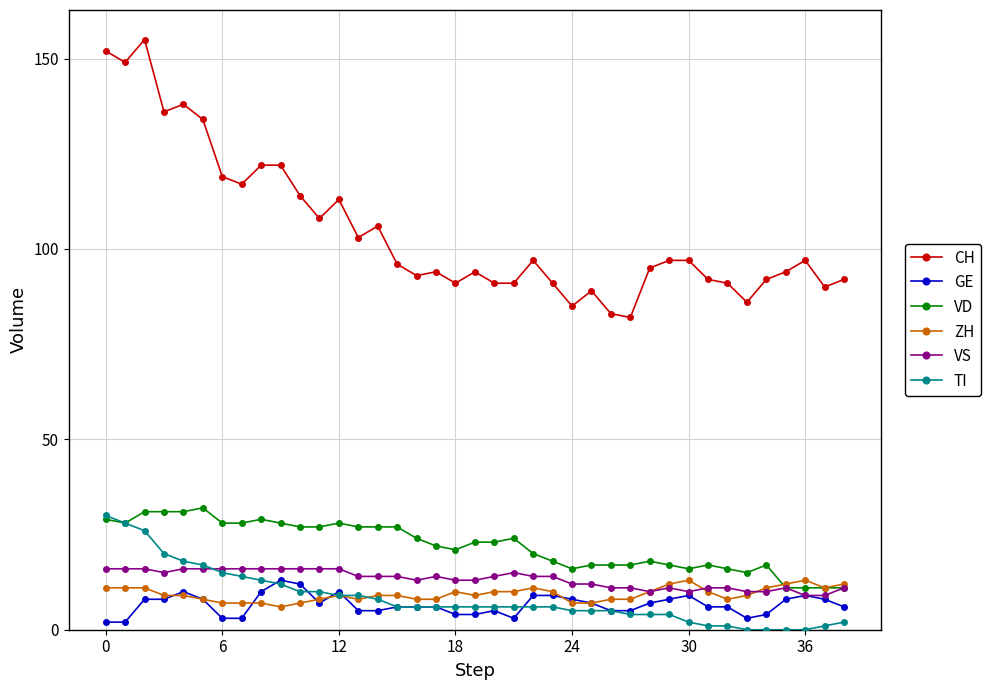

Which series has the largest range (max minus min)?

CH